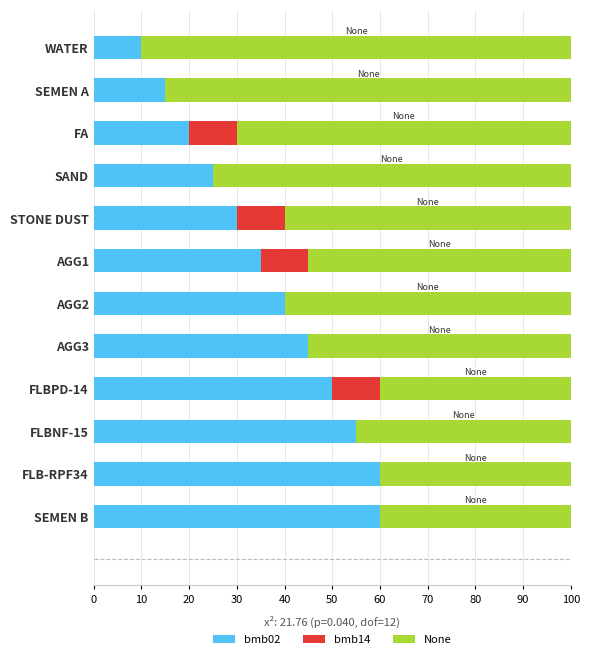

What is the sum of all bmb02 values?

445